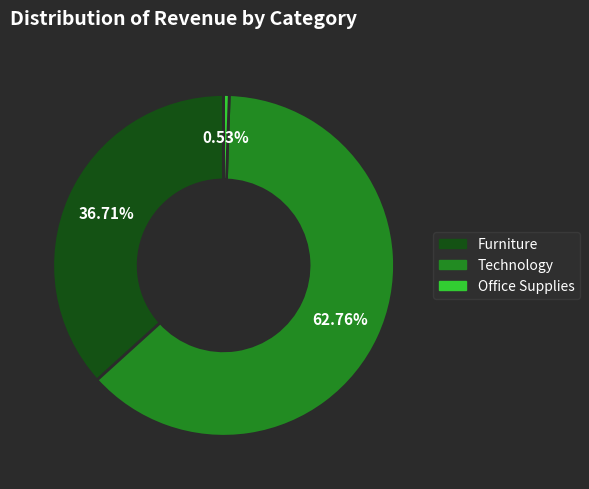

Is there a majority slice in this chart?

Yes